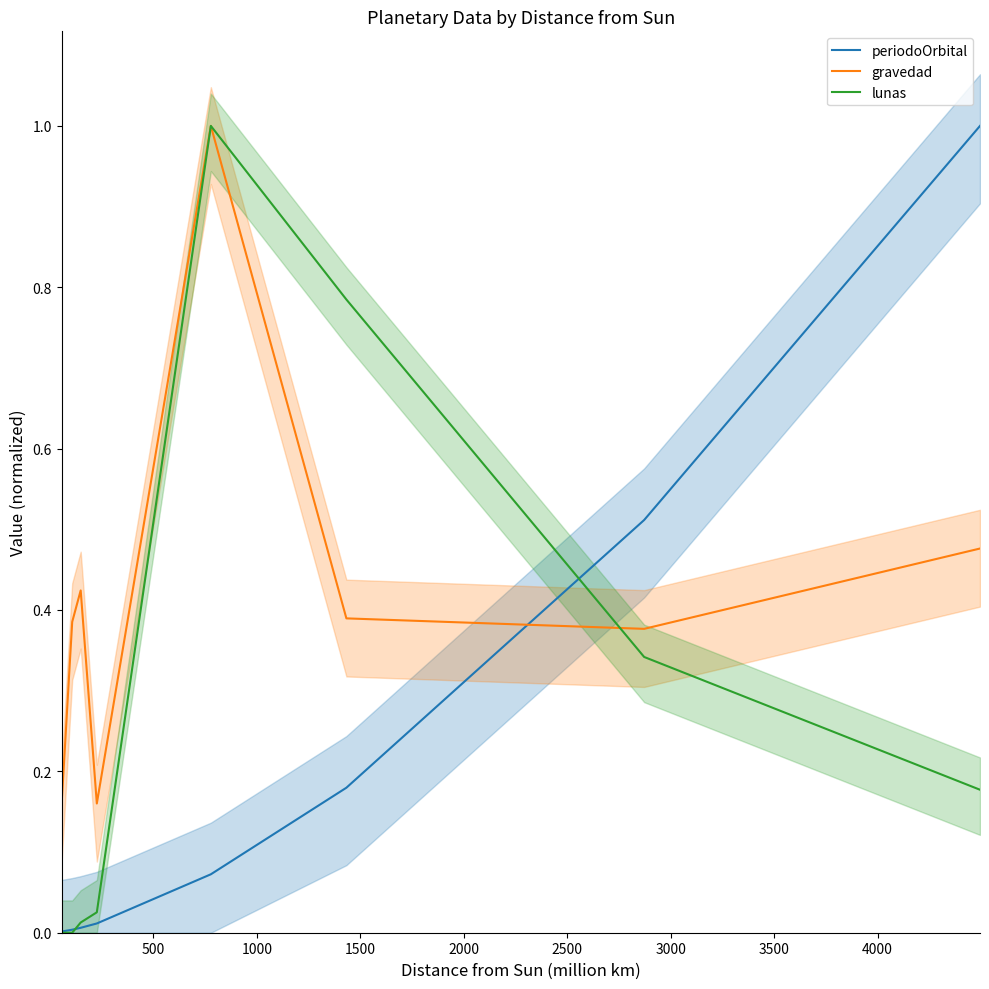

What is the average value of the periodoOrbital series?

0.2